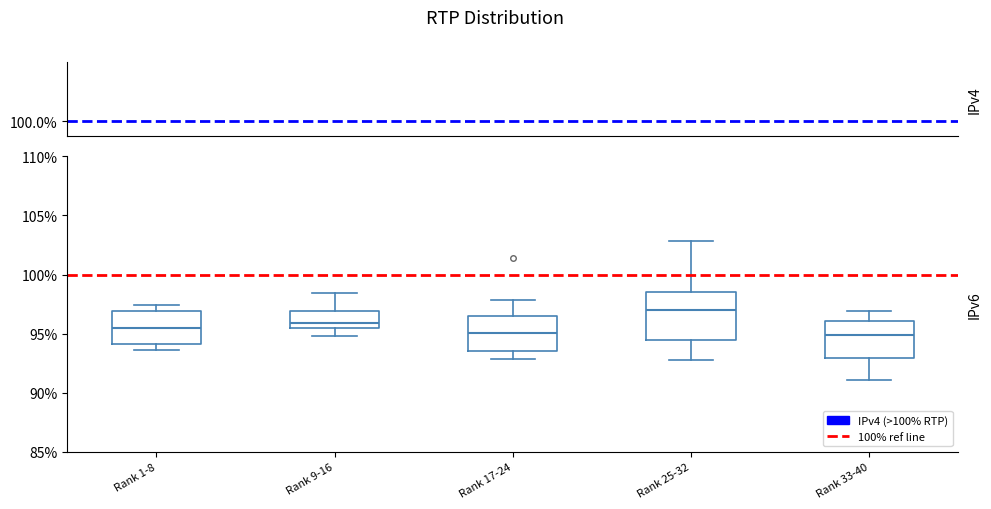

Comparing the boxes themselves (not the whiskers), which one is the tallest?

Rank 25-32